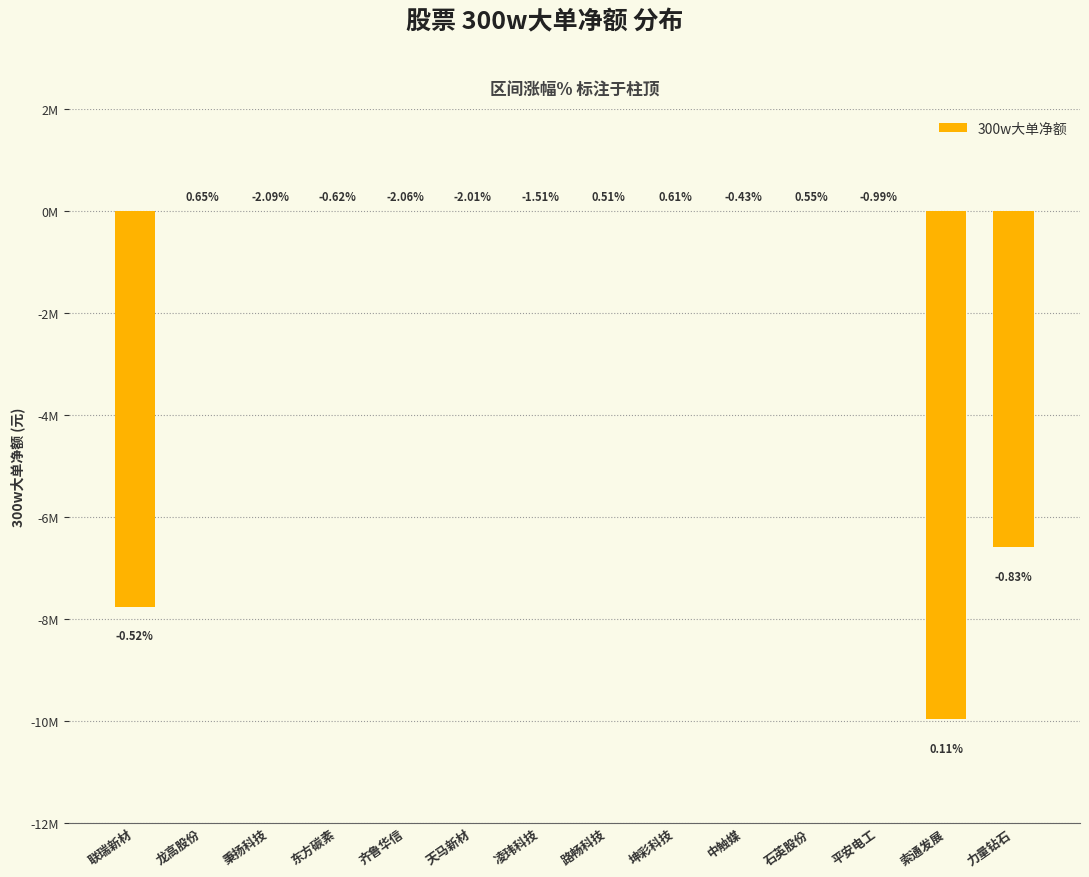

Rank the categories by value from highest to lowest.

龙高股份, 秉扬科技, 东方碳素, 齐鲁华信, 天马新材, 凌玮科技, 路畅科技, 坤彩科技, 中触媒, 石英股份, 平安电工, 力量钻石, 联瑞新材, 索通发展